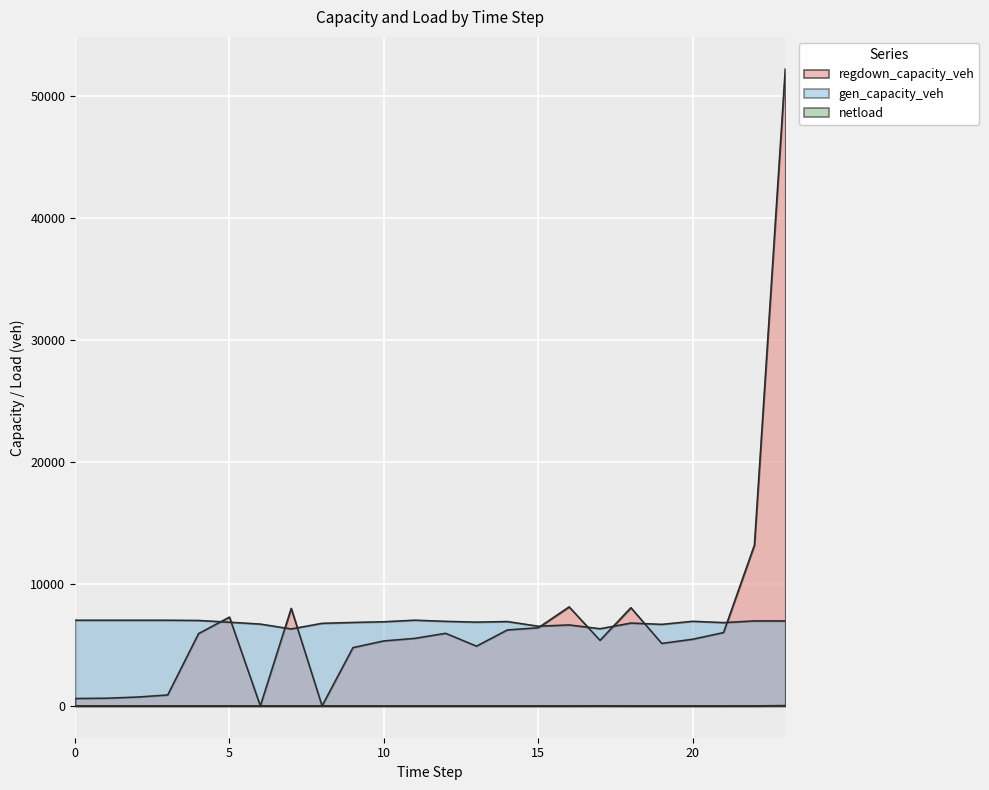

What is the spread (max minus min) of values at 10?

7020.2